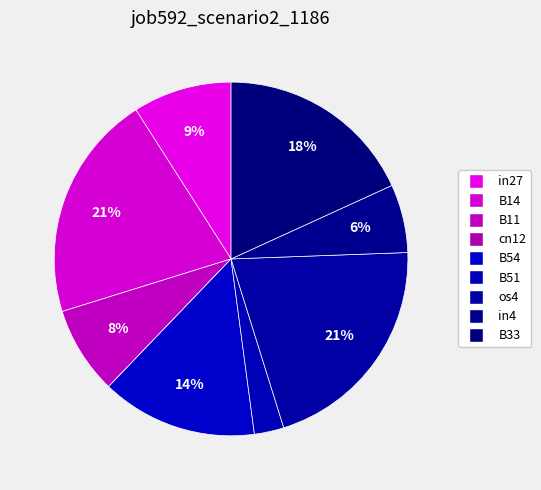

Do B14 and os4 together represent more than half of the pie?

No